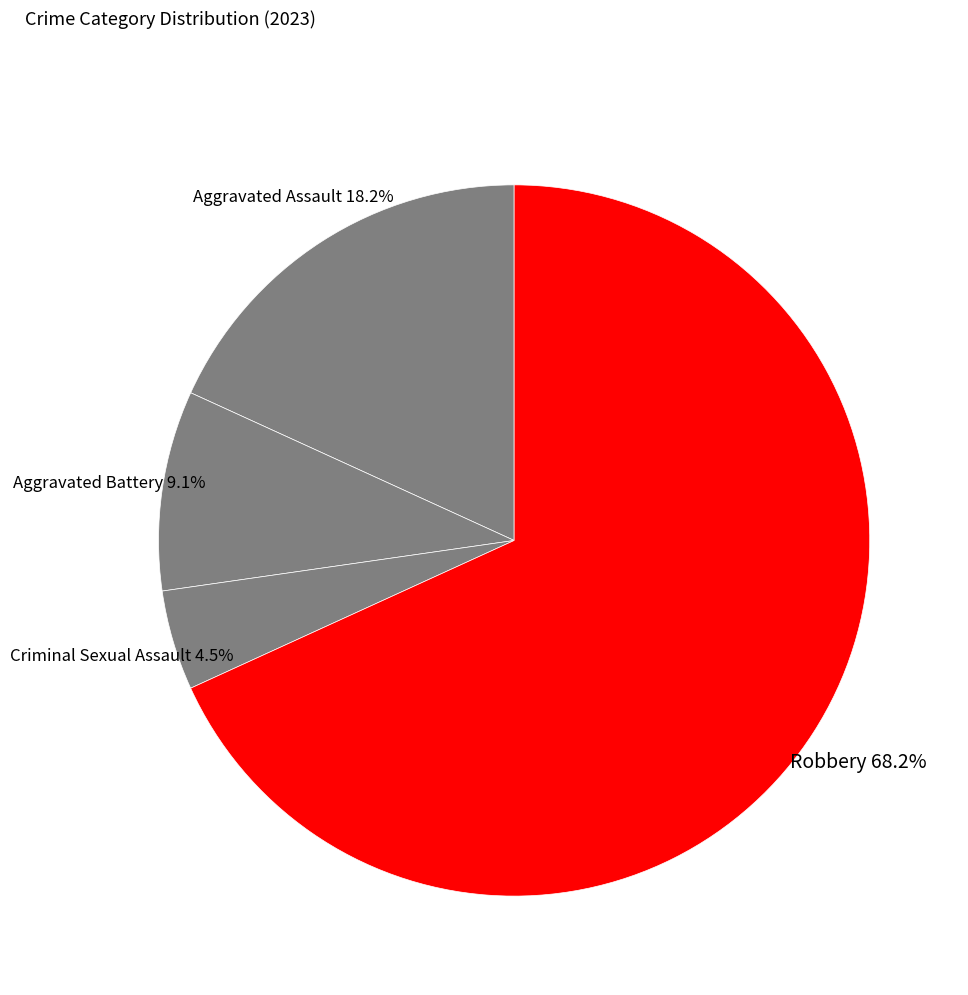

How many slices are in this pie chart?

4